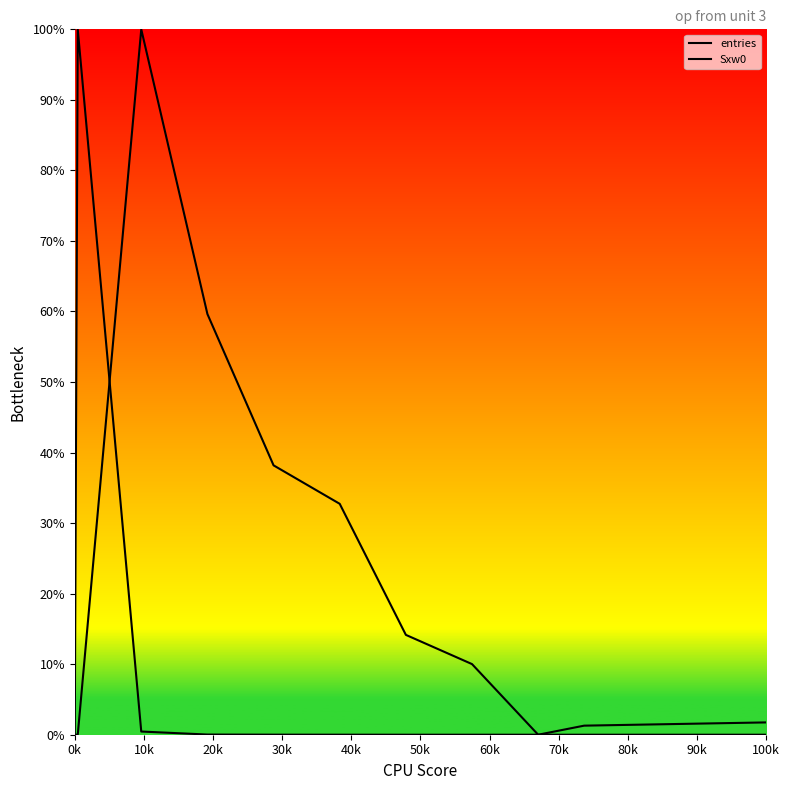

Does the chart display data point markers on the line(s)?

No